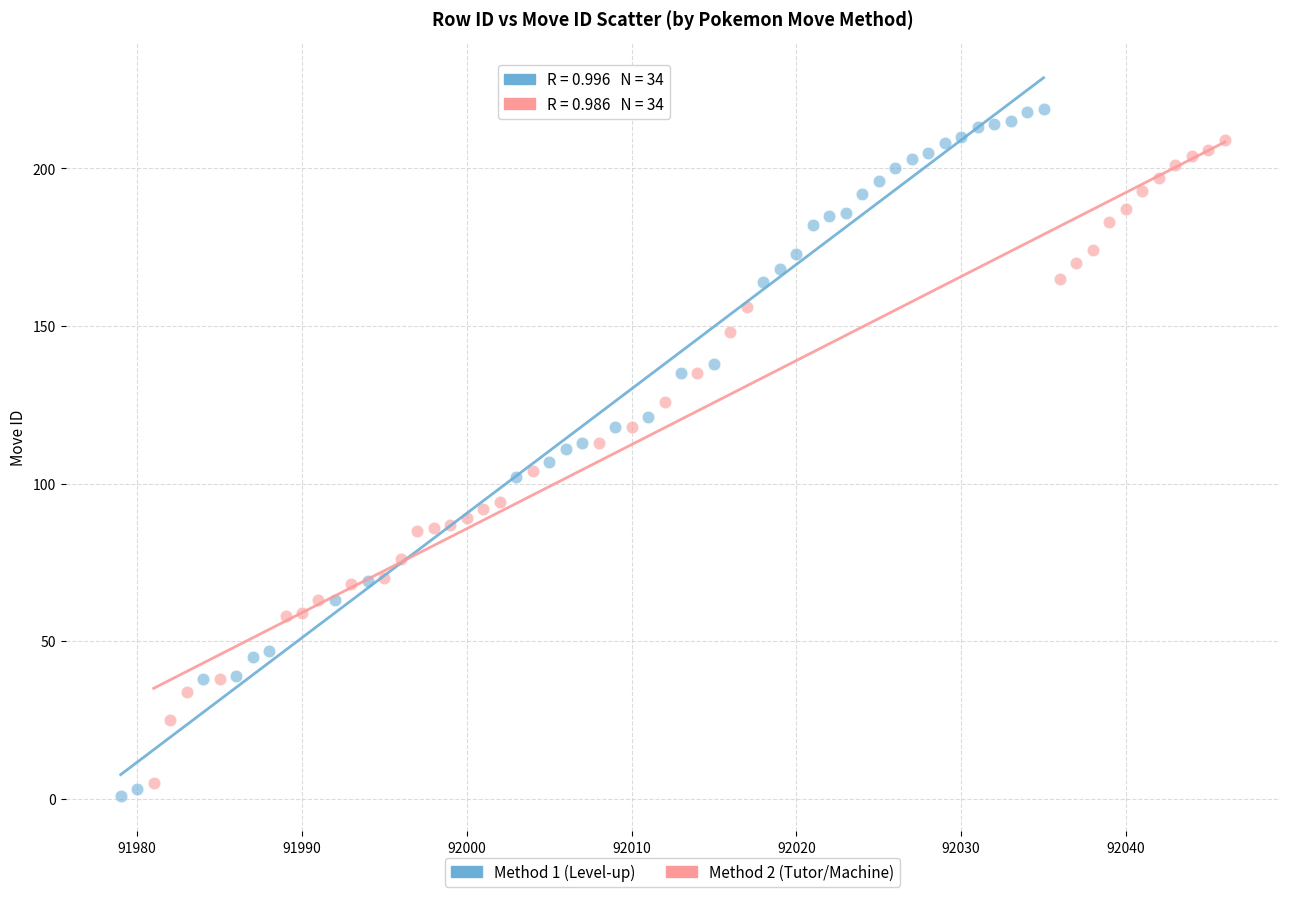

What are all the series names shown in the legend?

Method 1 (Level-up), Method 2 (Tutor/Machine)